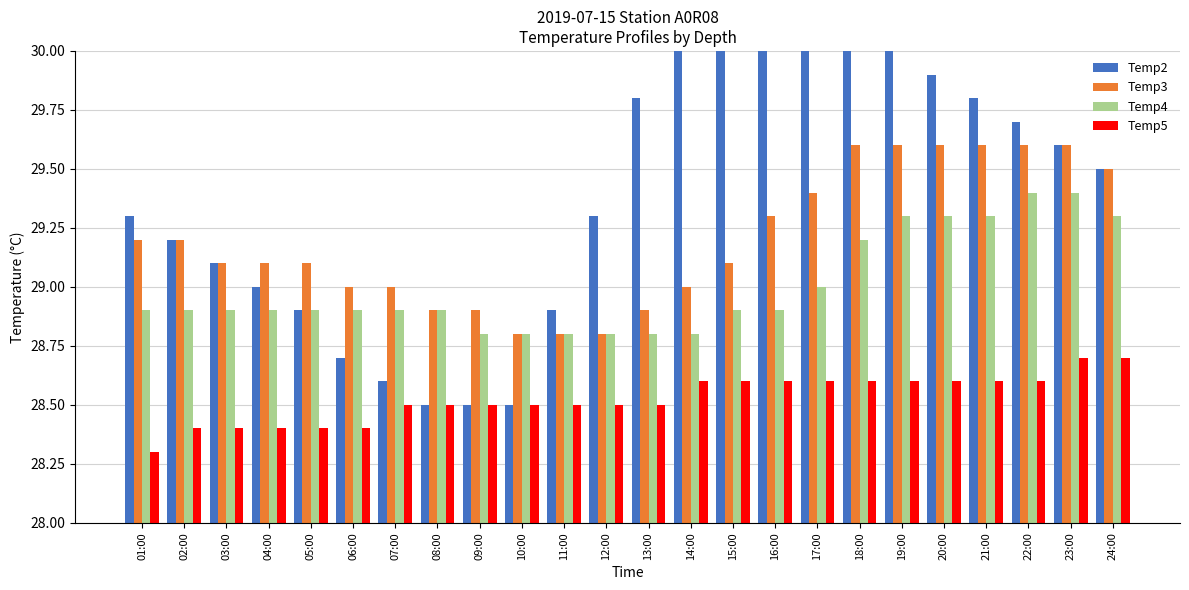

What position from the right is 24:00?

1